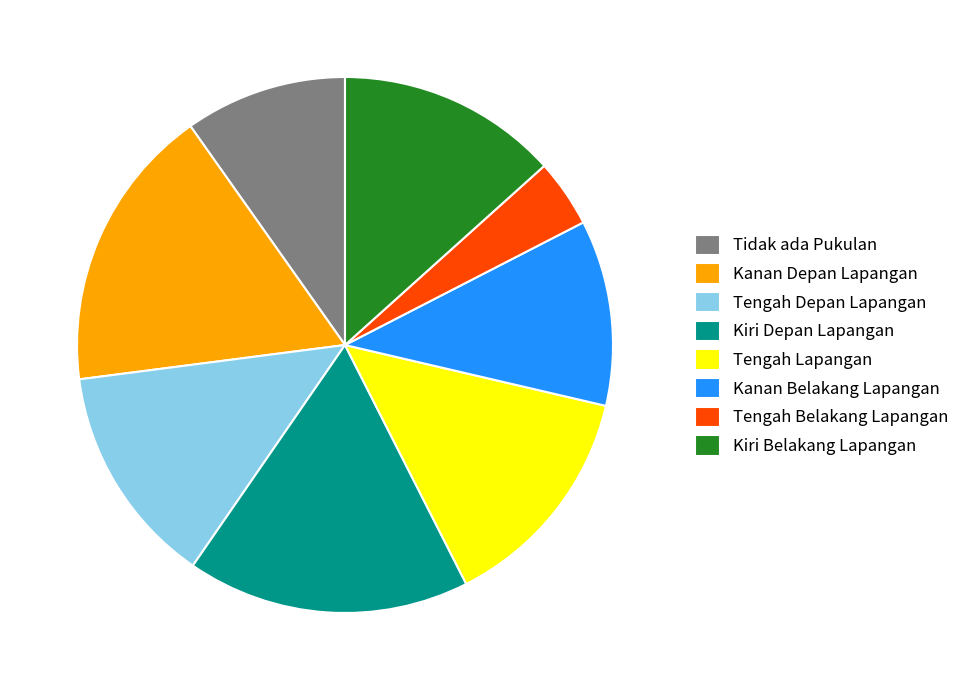

True or false: Tengah Belakang Lapangan accounts for 17% of the total.

False